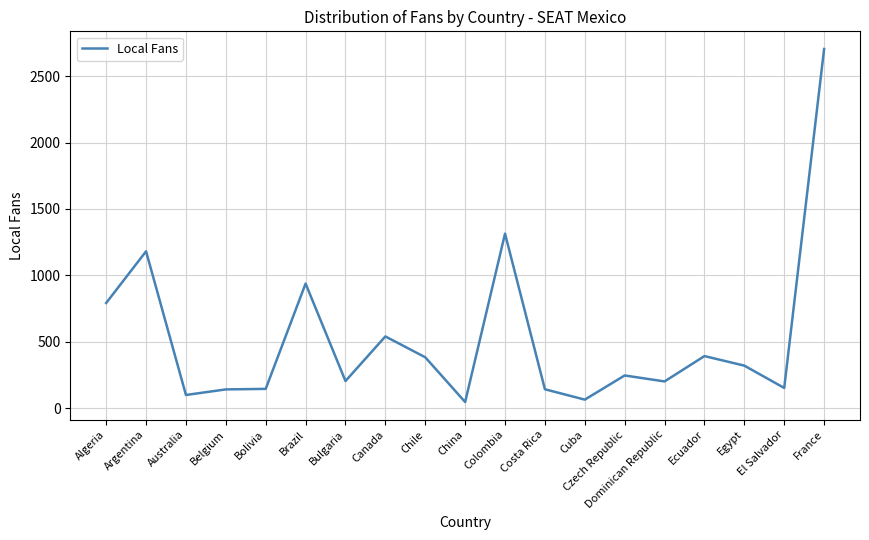

The value at Egypt is 161. True or false?

False